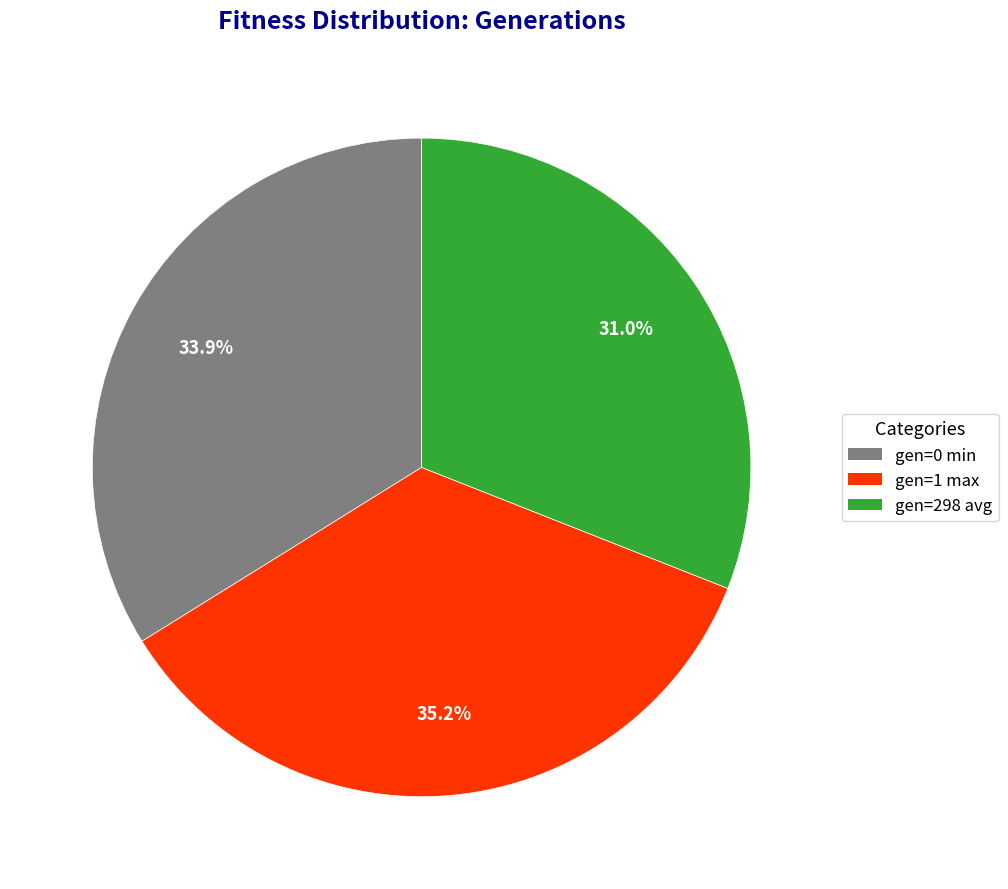

How many segments does this pie chart have?

3